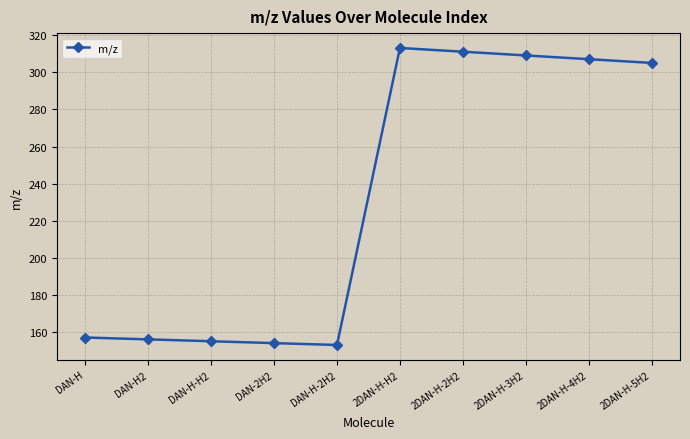

What is the sum of all values?

2320.9